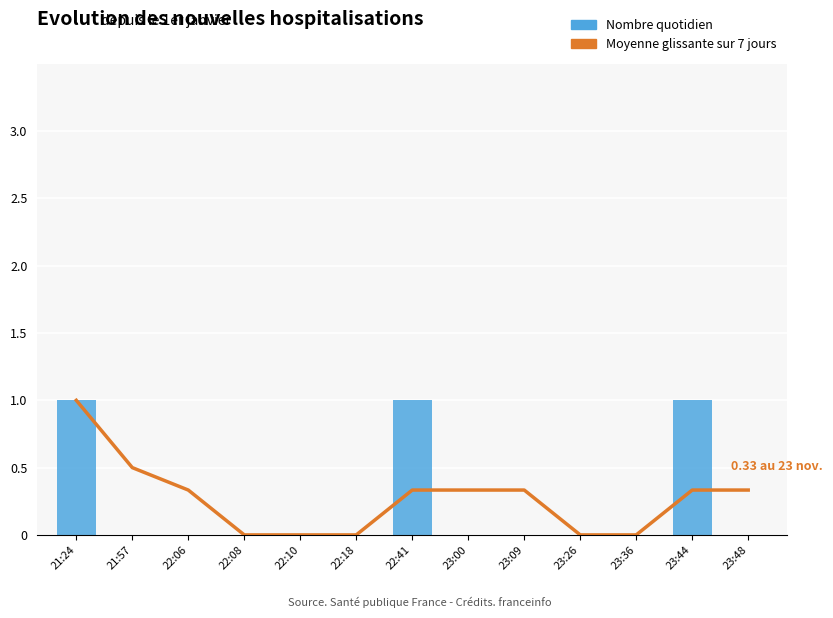

Where is Moyenne glissante sur 7 jours nearest to the value 0?

22:08